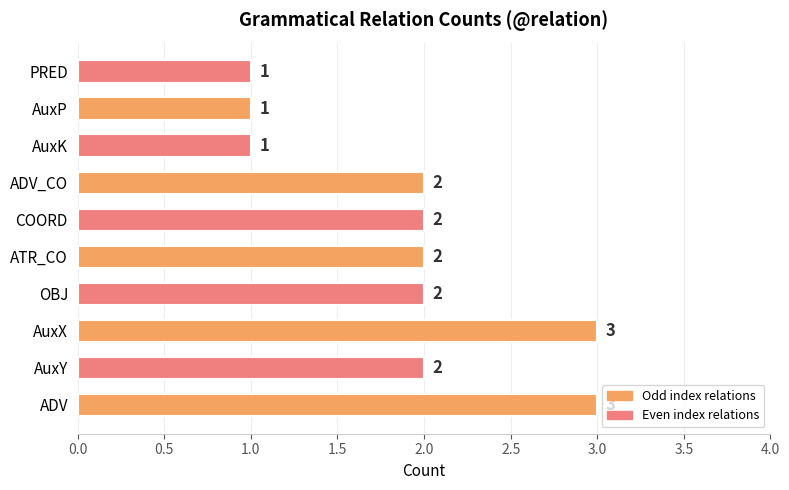

What is the greatest value displayed?

3